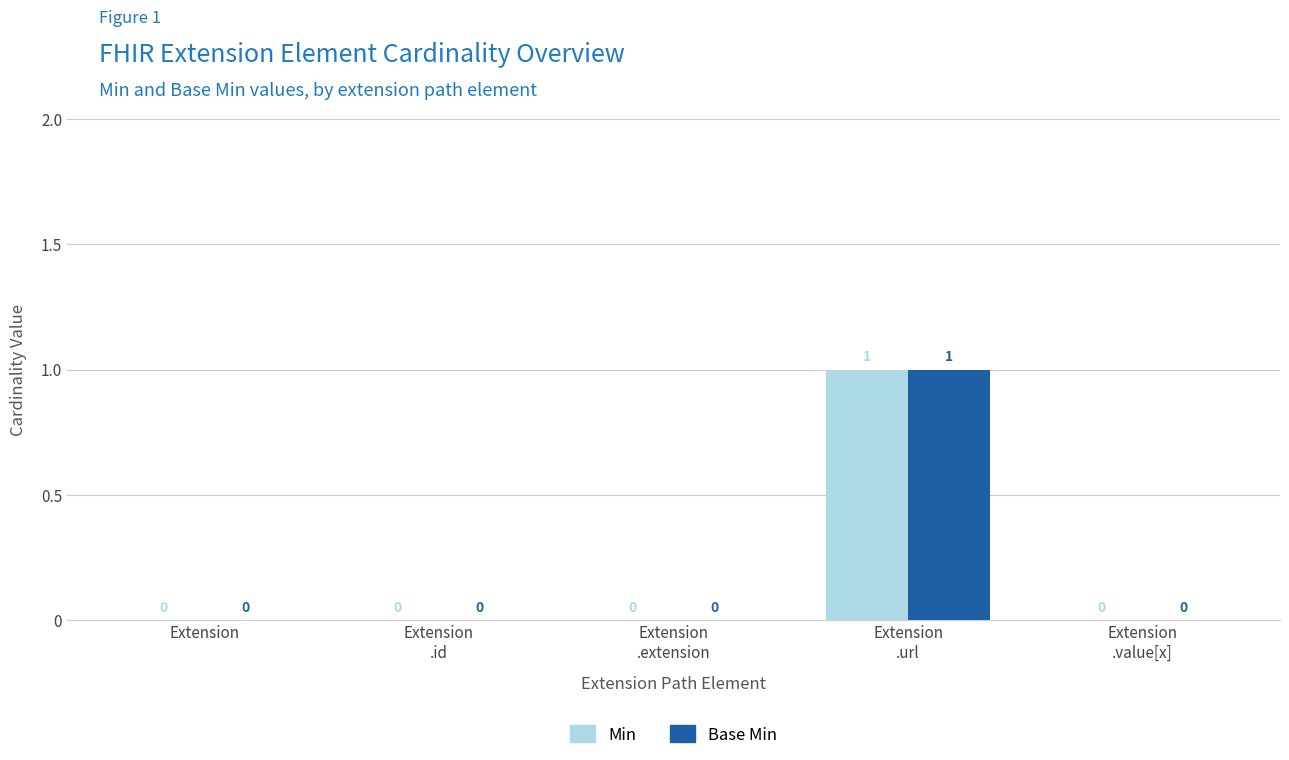

What are all the series names shown in the legend?

Min, Base Min